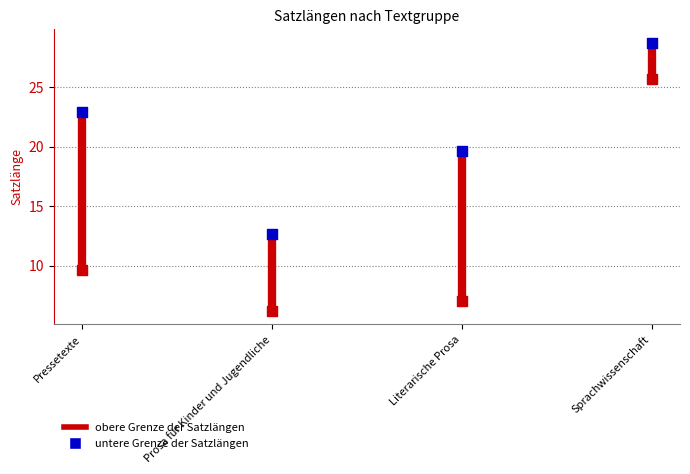

At which category is the sum across all series the highest?

Sprachwissenschaft